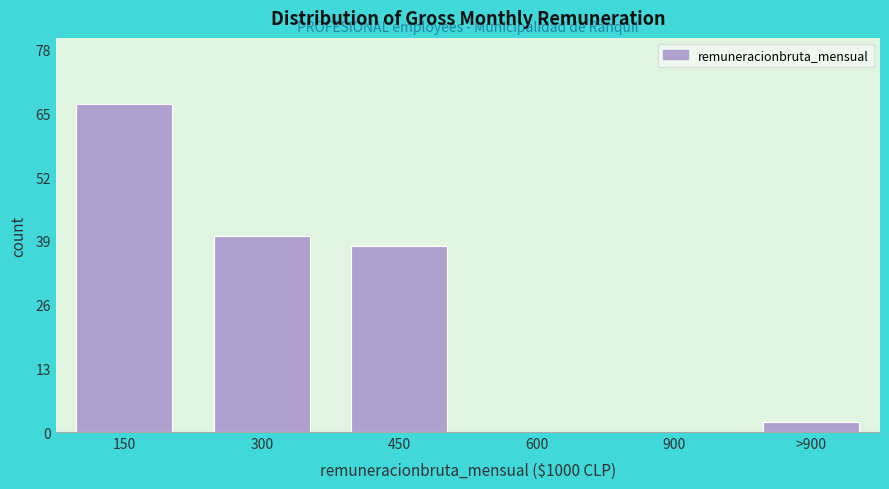

Reading left to right, extract all data points from this chart.

150=67	300=40	450=38	600=0	900=0	>900=2